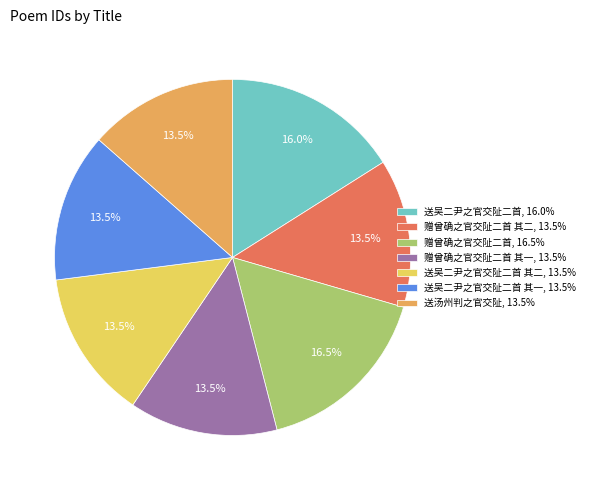

Is 送吴二尹之官交阯二首, 16.0% the majority of the pie?

No